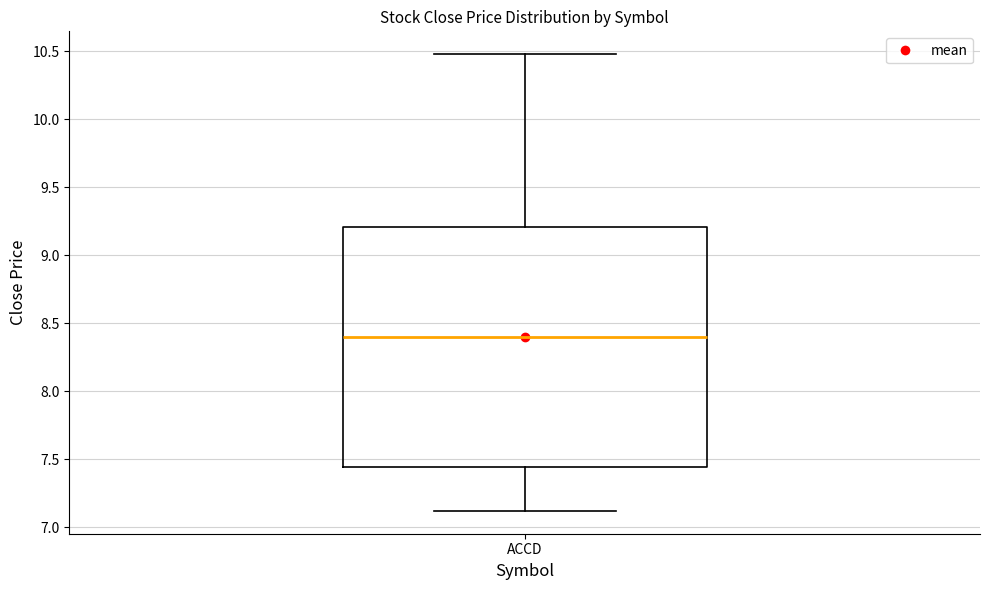

Where does the lower whisker of the box for ACCD end on the y-axis? The values are not printed on the chart, so give them approximately, as read against the axis.

7.10